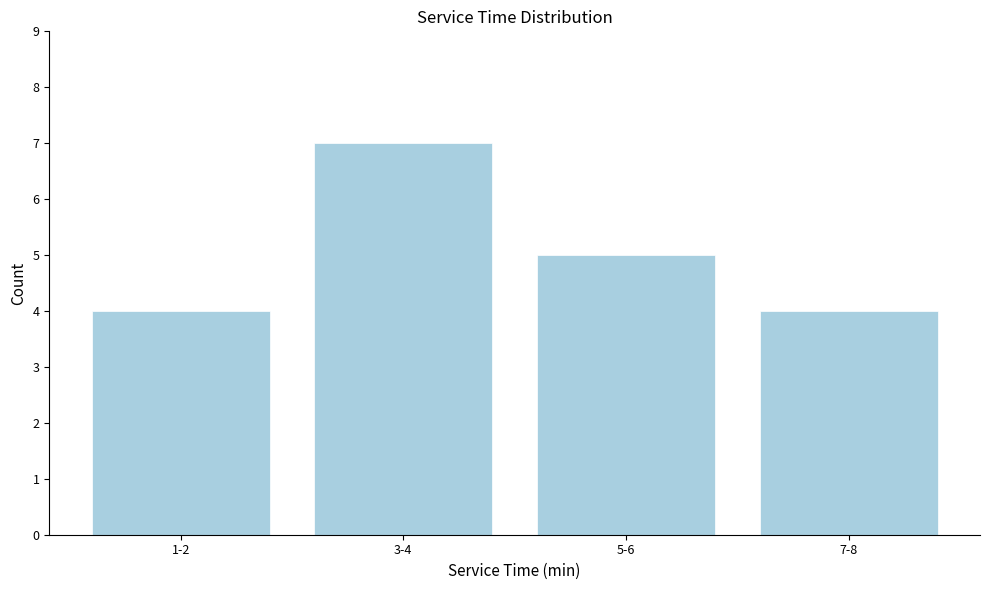

Reading left to right, list all the values displayed in this chart.

4	7	5	4